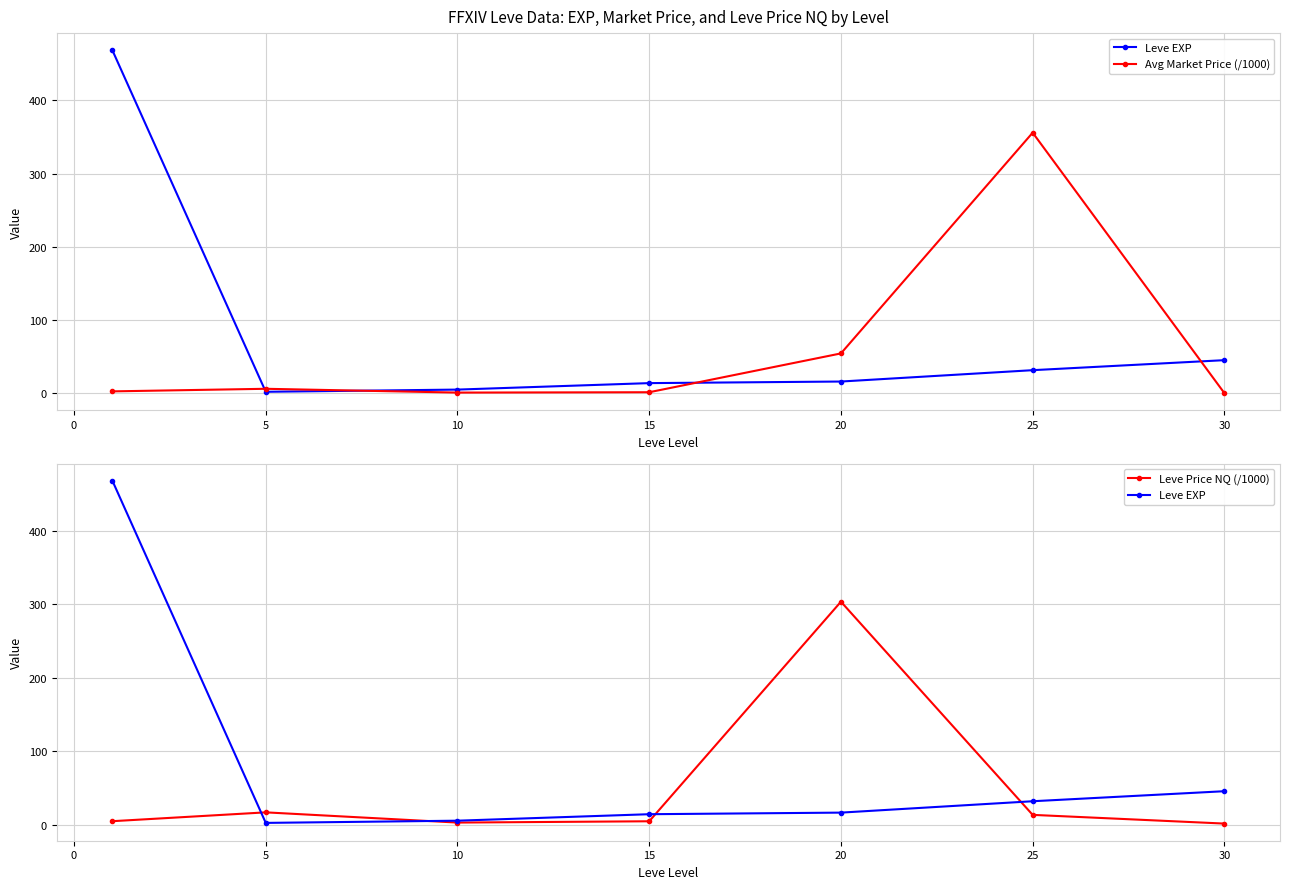

What is the sum of all Leve Price NQ (/1000) values?

347.0